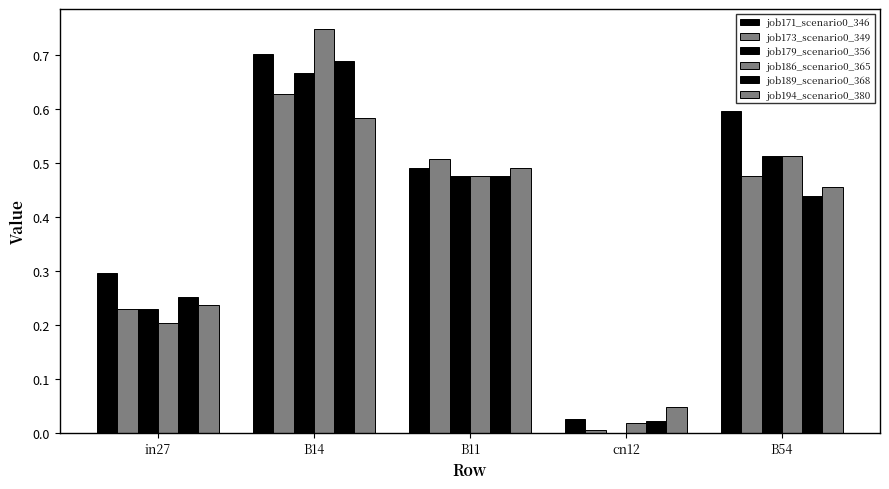

Reading left to right, what are all the values shown in this chart?

job171_scenario0_346: in27=0.3	B14=0.7	B11=0.5	cn12=0.0	B54=0.6
job173_scenario0_349: in27=0.2	B14=0.6	B11=0.5	cn12=0.0	B54=0.5
job179_scenario0_356: in27=0.2	B14=0.7	B11=0.5	cn12=0.0	B54=0.5
job186_scenario0_365: in27=0.2	B14=0.7	B11=0.5	cn12=0.0	B54=0.5
job189_scenario0_368: in27=0.3	B14=0.7	B11=0.5	cn12=0.0	B54=0.4
job194_scenario0_380: in27=0.2	B14=0.6	B11=0.5	cn12=0.0	B54=0.5